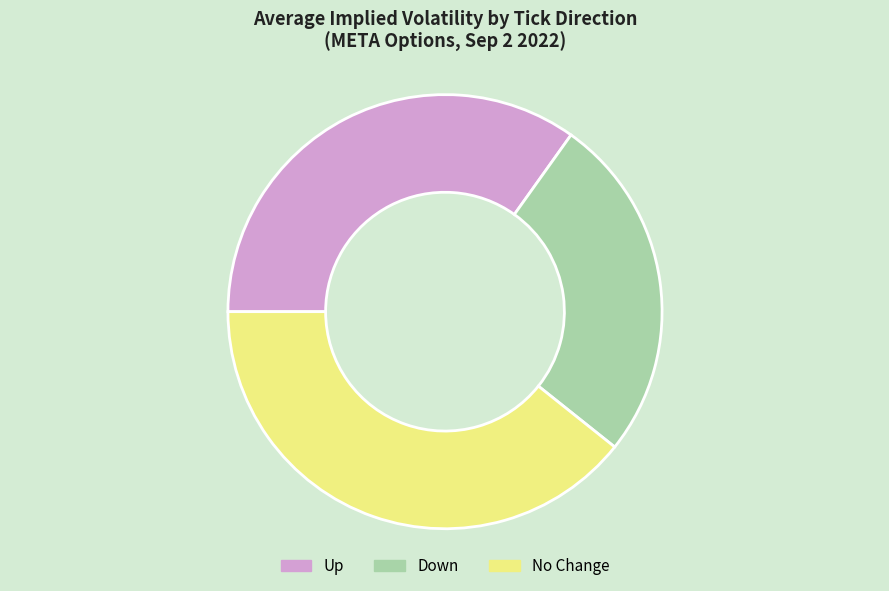

How many slices are in this pie chart?

3